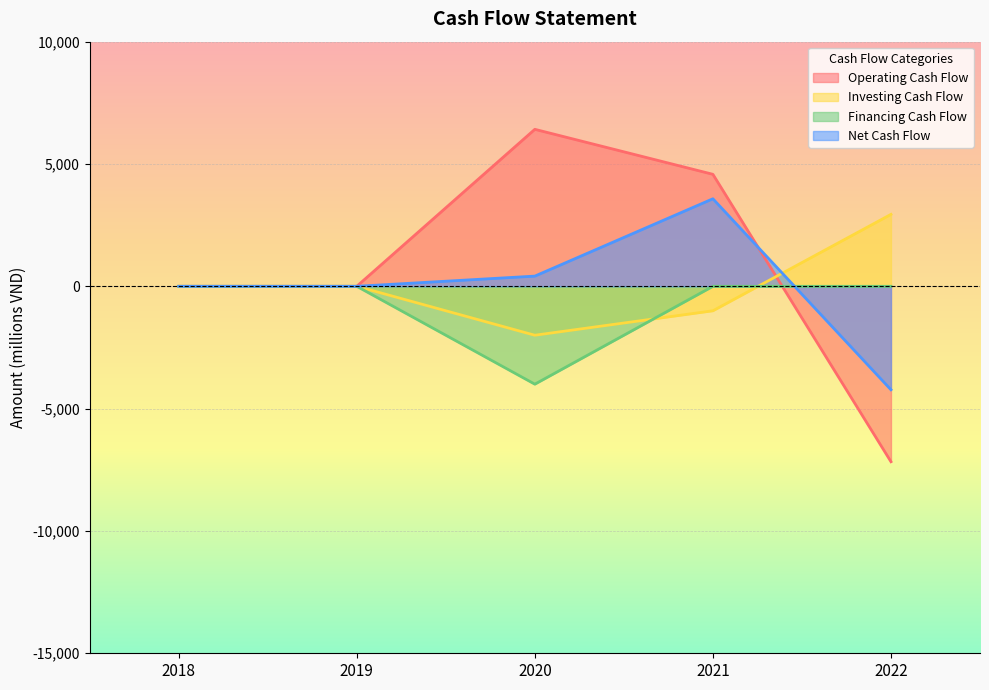

True or false: Operating Cash Flow has more than 1 interior local peaks.

False